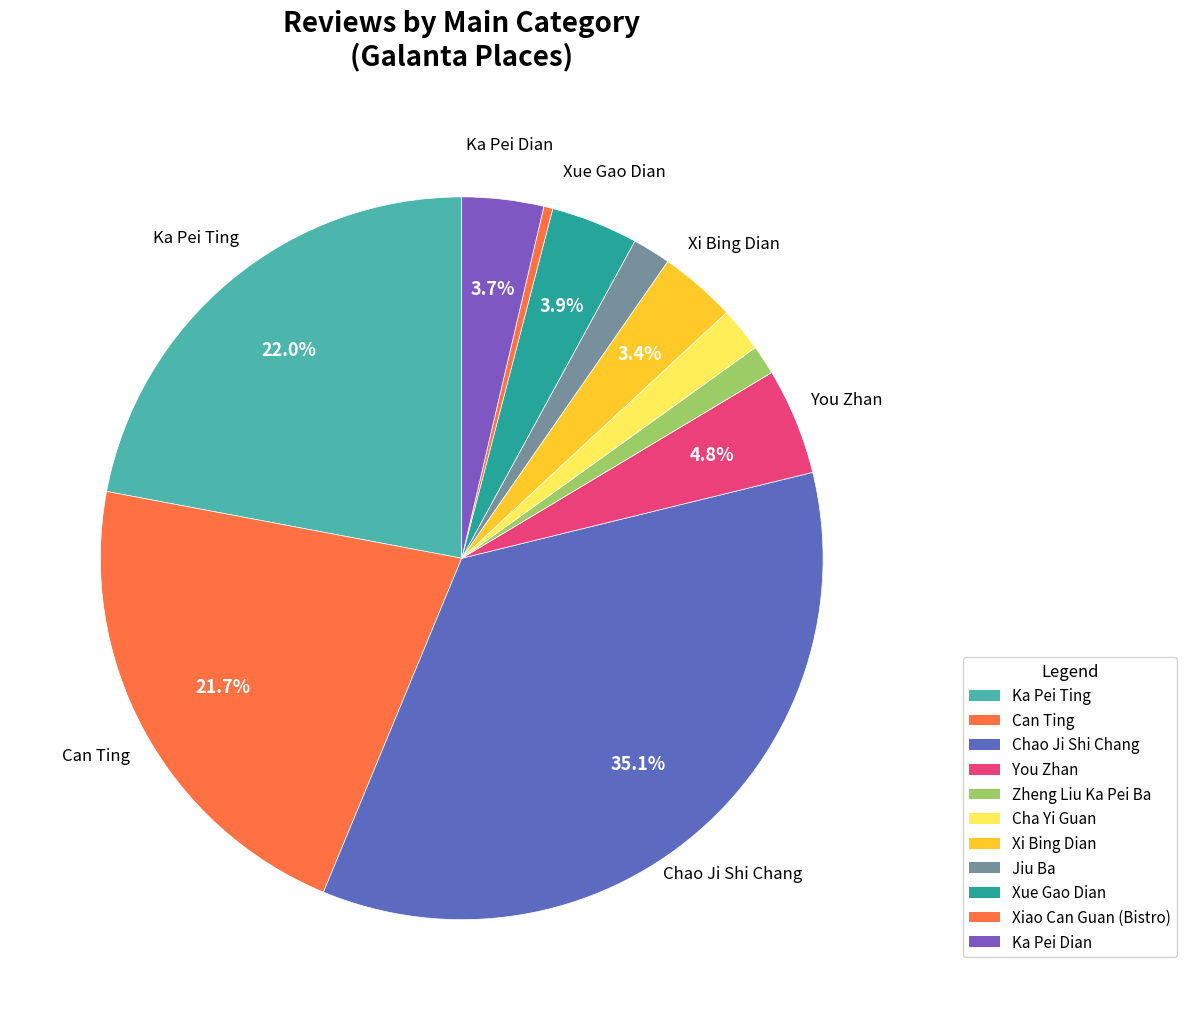

How many slices are in this pie chart?

11